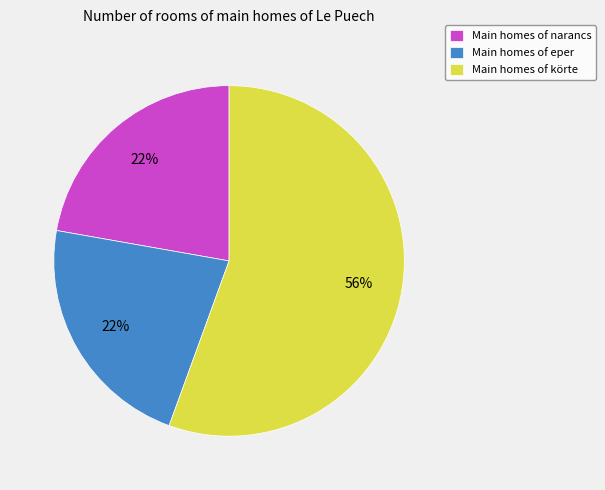

What percentage is the Main homes of eper slice, to the nearest percent?

22%